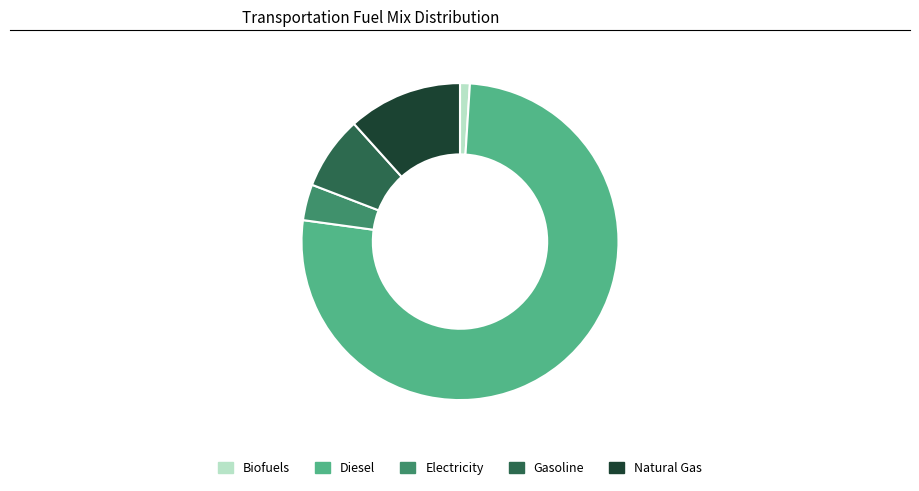

Is there any slice that represents more than half of the pie?

Yes